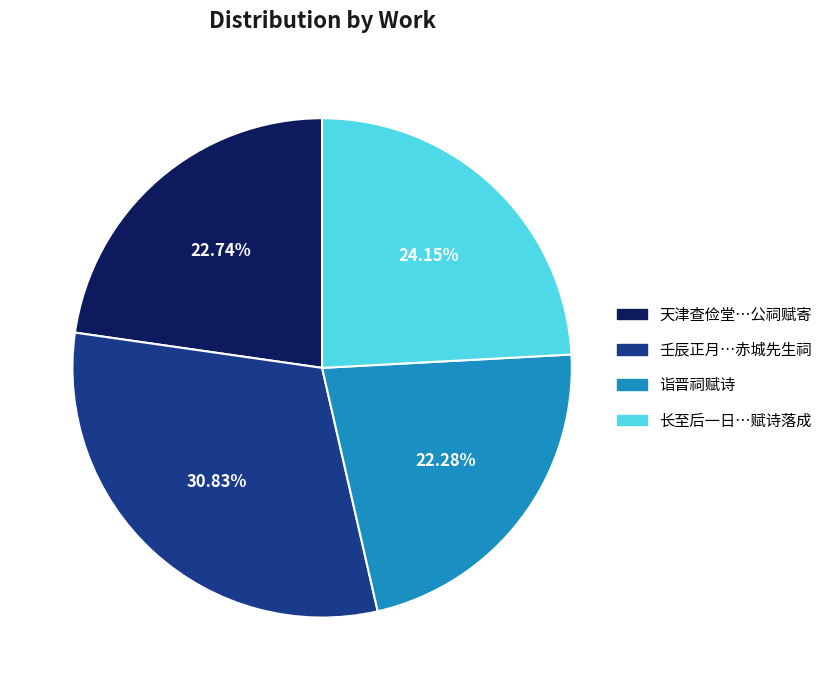

Do 壬辰正月…赤城先生祠 and 天津查俭堂…公祠赋寄 together represent more than half of the pie?

Yes